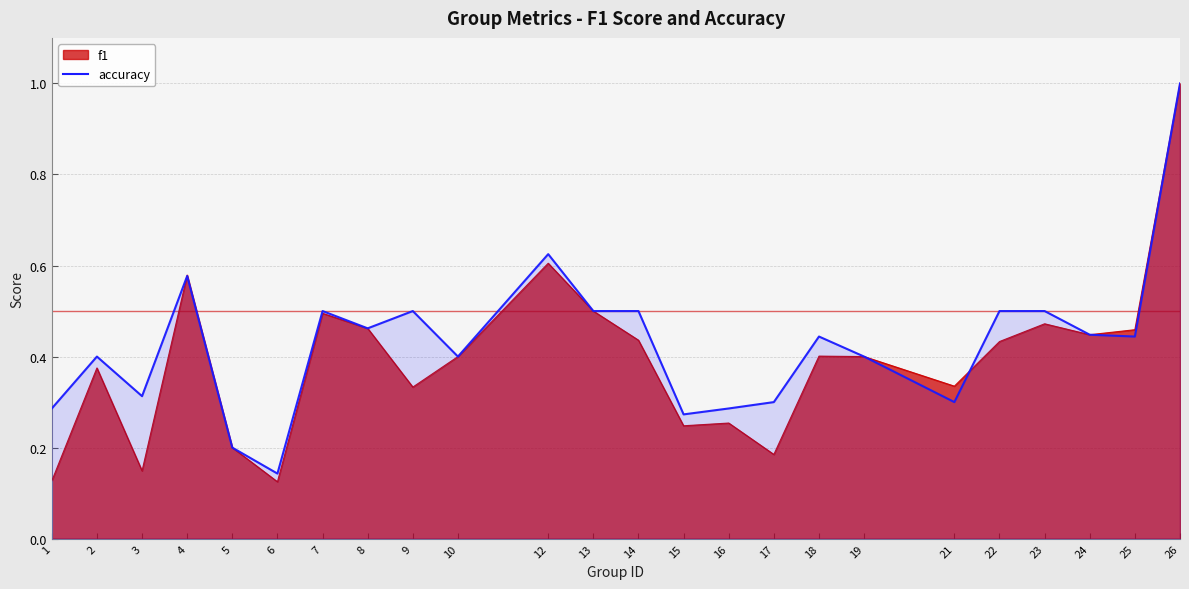

Count the number of categories in the chart.

24